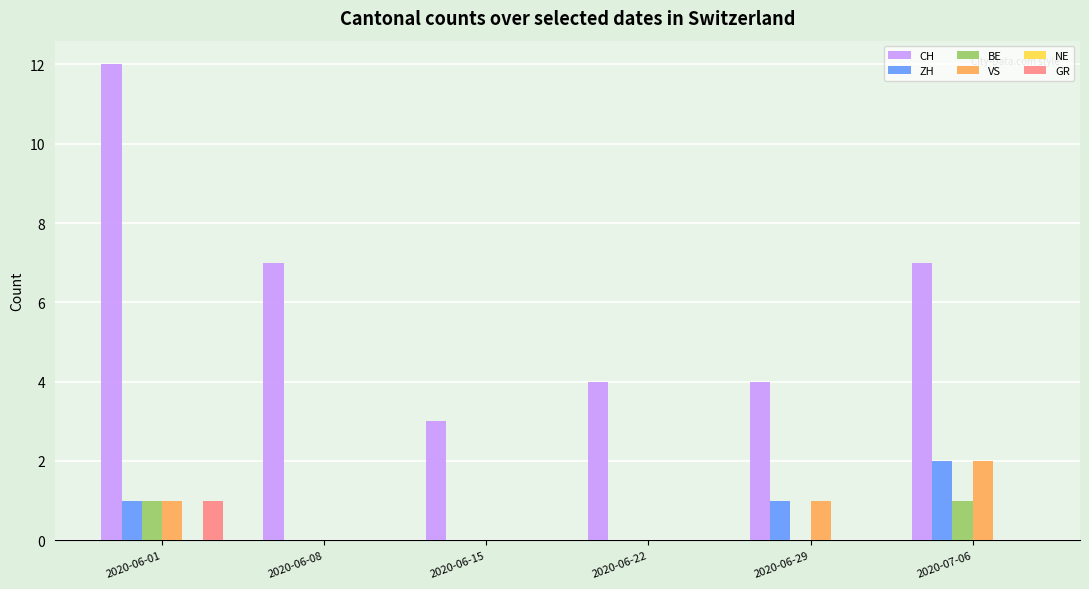

What is the difference between the CH values at 2020-06-15 and 2020-06-22?

1